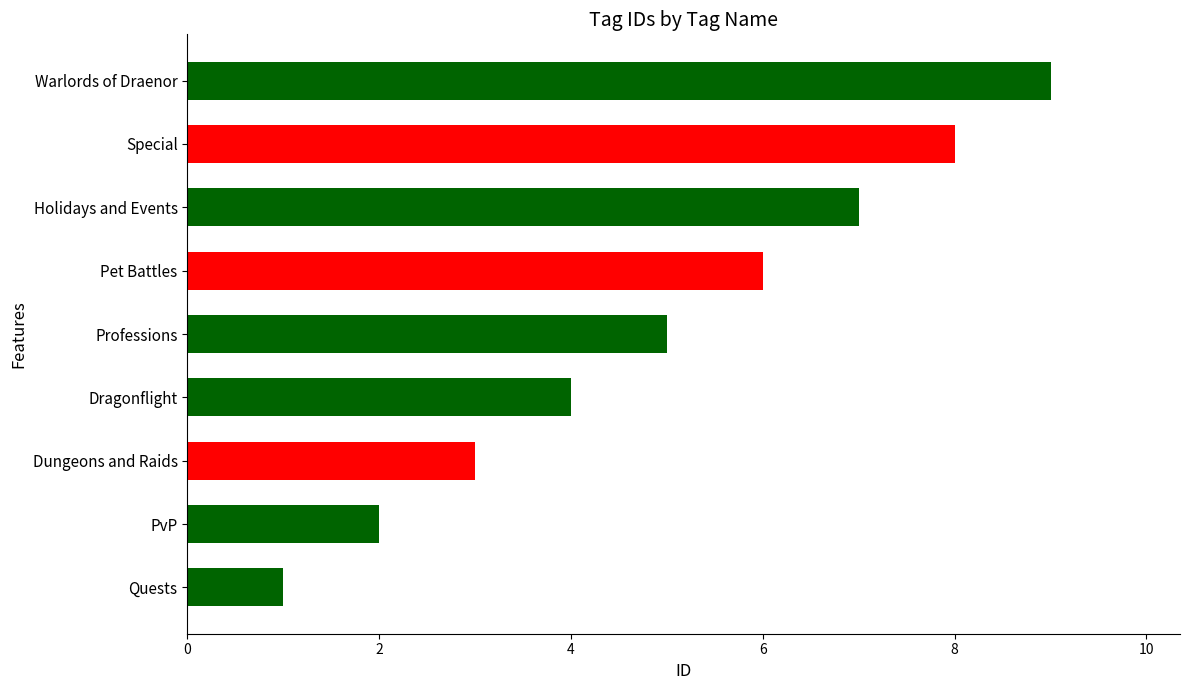

What is the greatest value displayed?

9